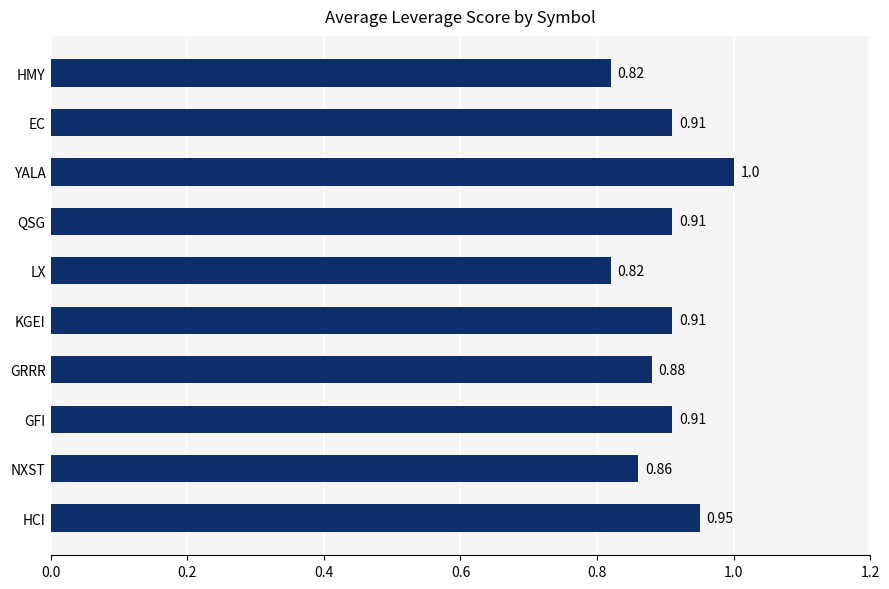

Does the chart contain stacked bars?

No